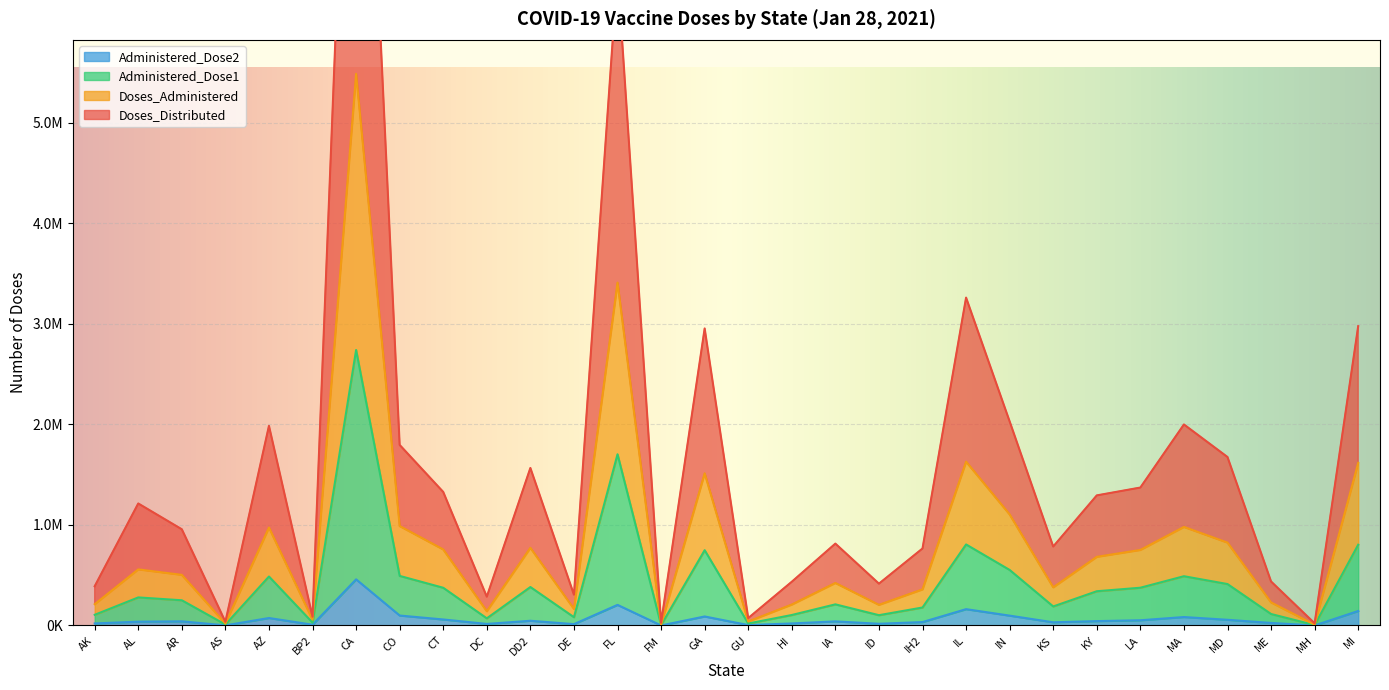

What is the lowest value of the Doses_Distributed series?

21078